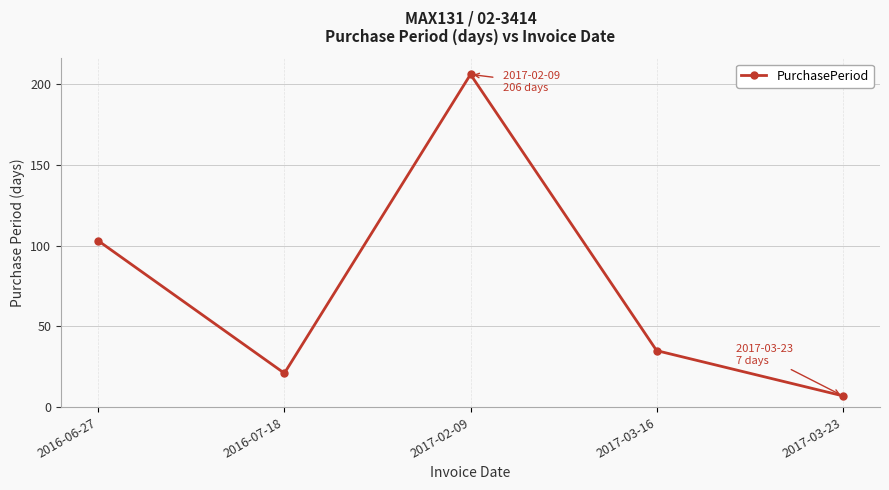

What is the maximum value shown in the chart?

206